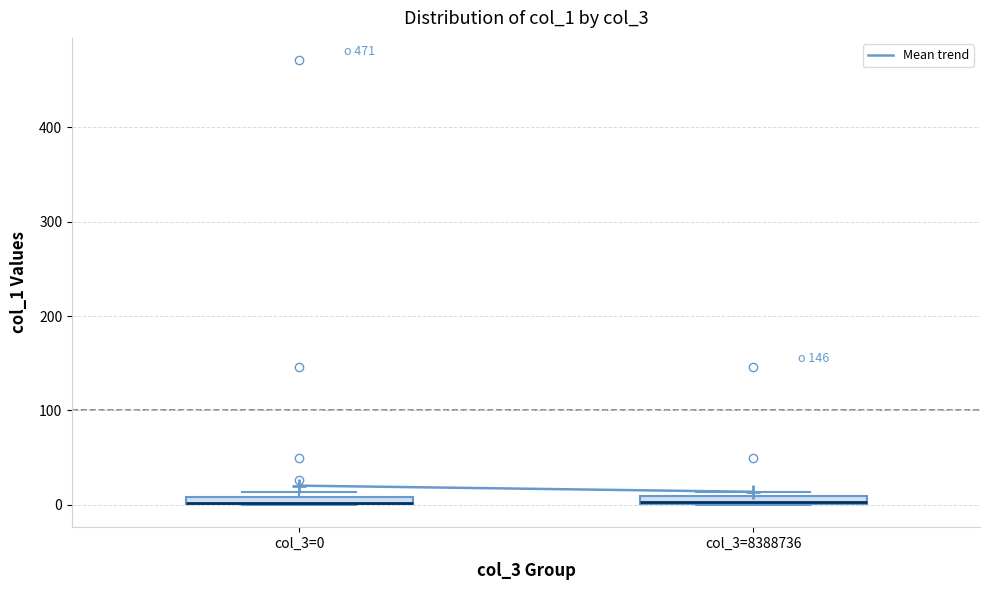

Where is the lower edge of the box for col_3=8388736 on the y-axis? The values are not printed on the chart, so give them approximately, as read against the axis.

0